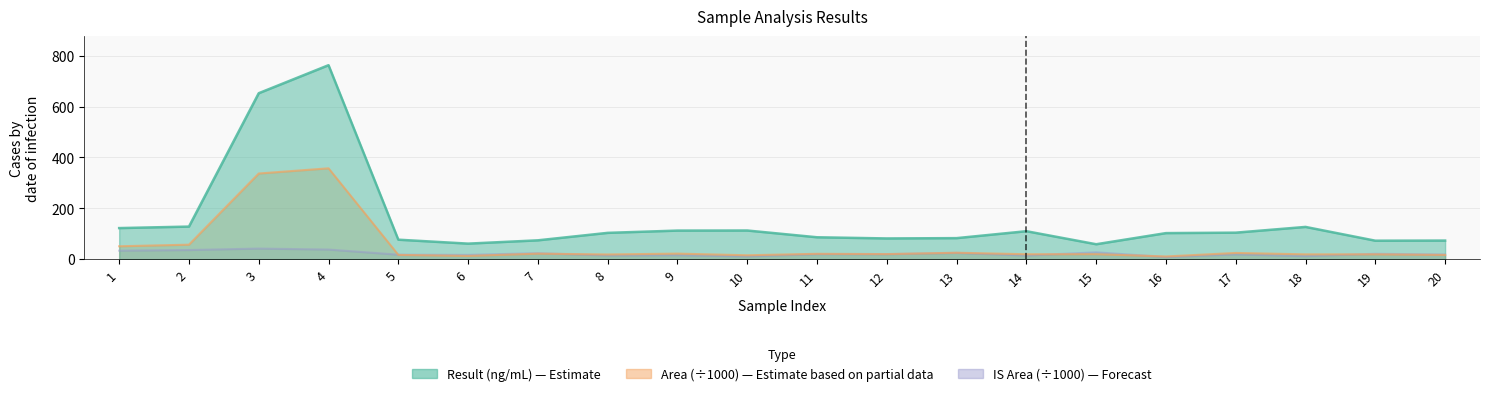

The value of Area at 9 is 9.1. True or false?

False